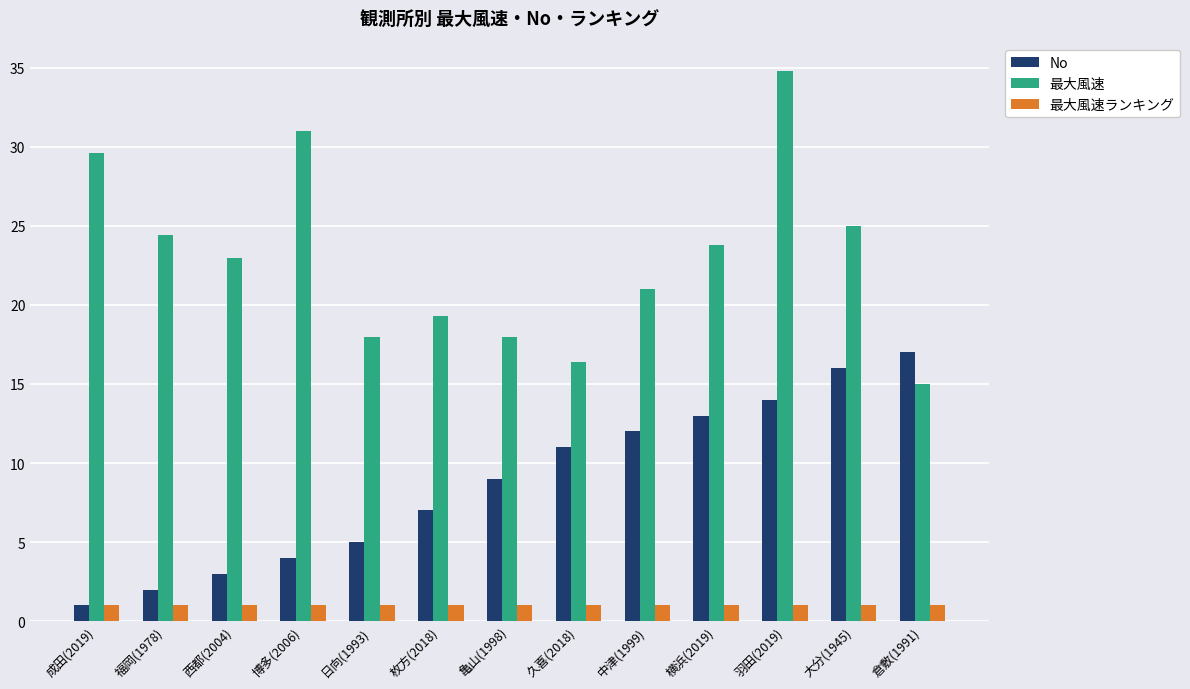

Which series has the widest spread of values?

最大風速